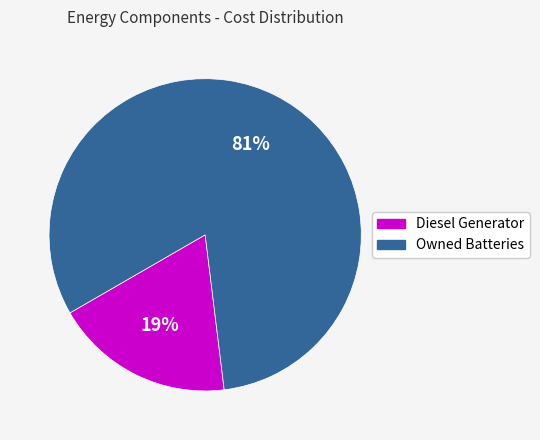

To the nearest percent, what percentage of the pie is Owned Batteries?

81%